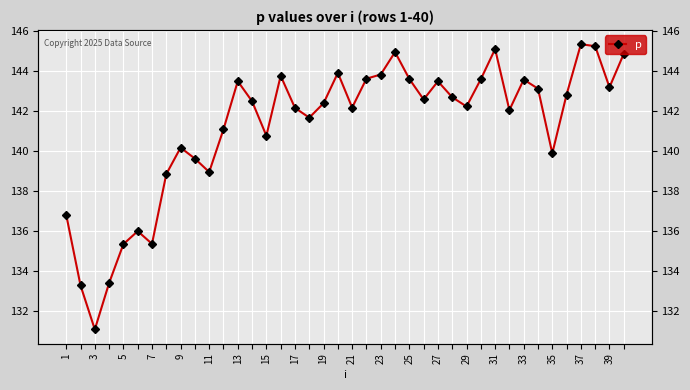

True or false: the data shows 88.4 at 27.

False